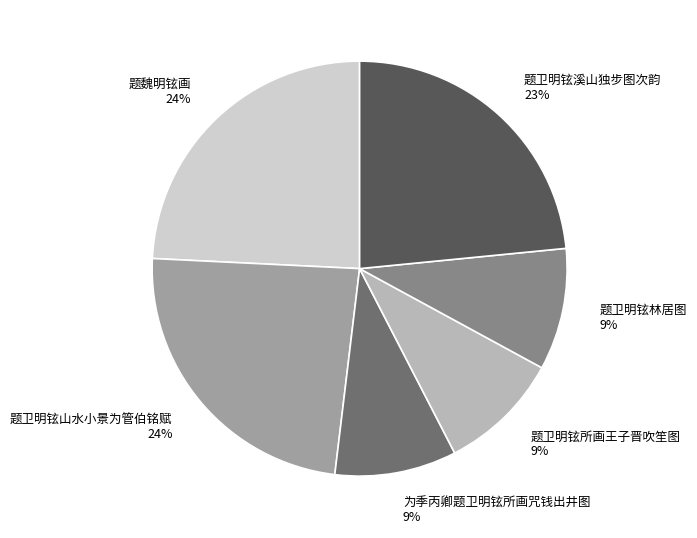

To the nearest percent, what is the difference between the largest and smallest slice percentages?

15%